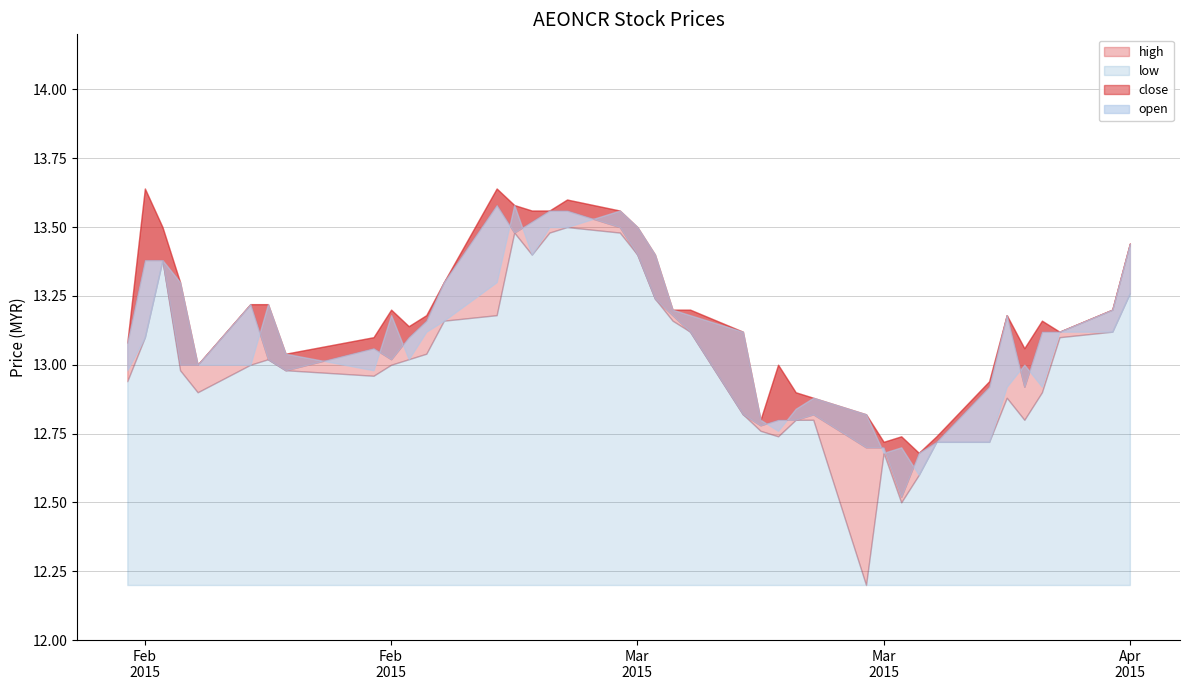

Which has a higher value, 2015-02-09 or 2015-02-16?

2015-02-16